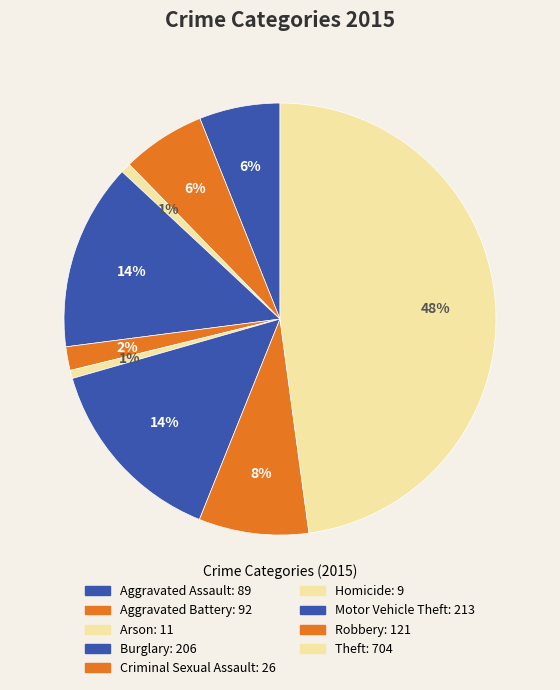

How many segments does this pie chart have?

9